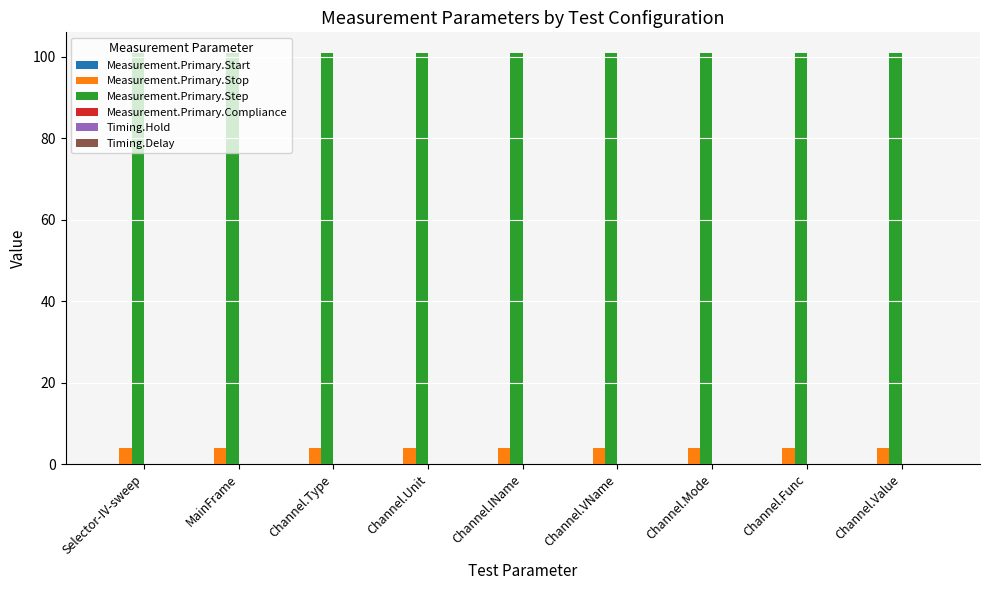

Which series has the largest total across all categories?

Measurement.Primary.Step